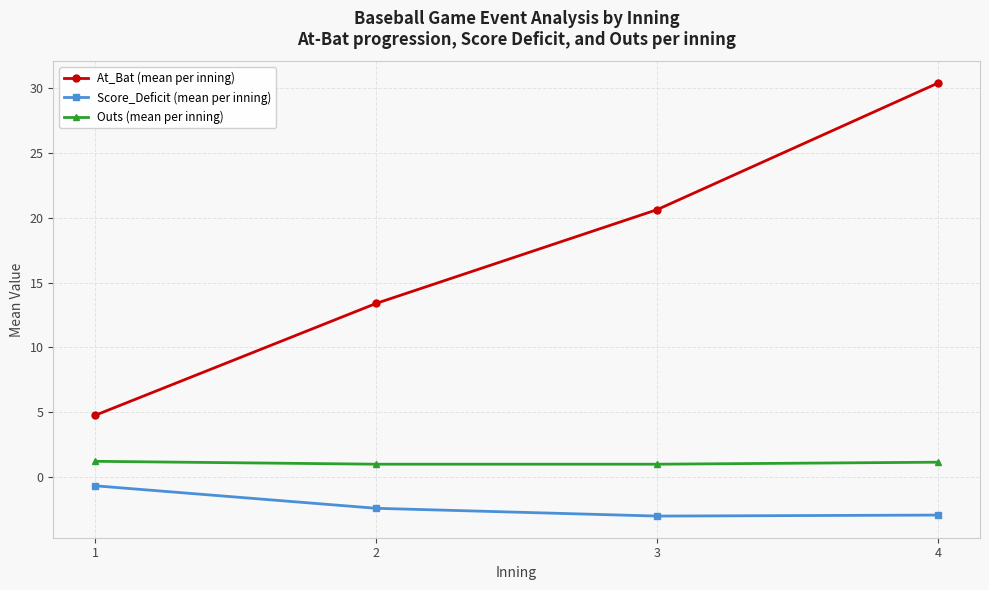

What is the maximum value shown in the chart?

30.4